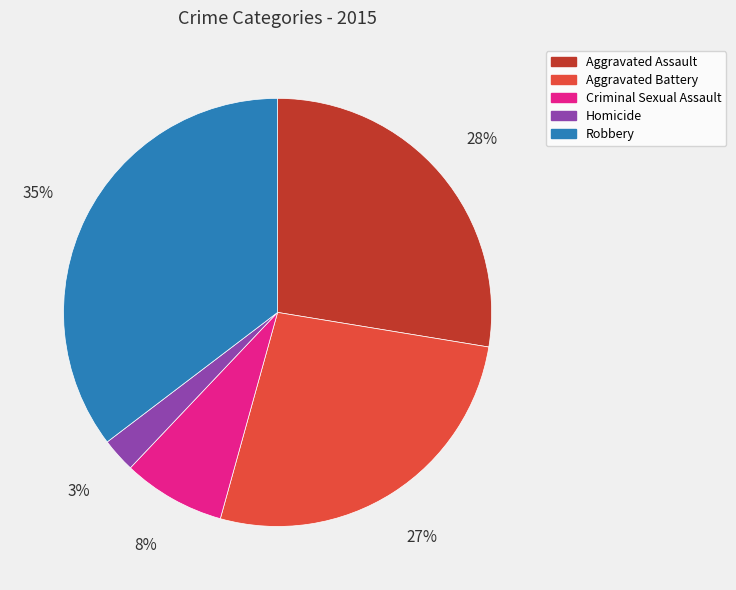

To the nearest percent, what is the average slice percentage?

20%